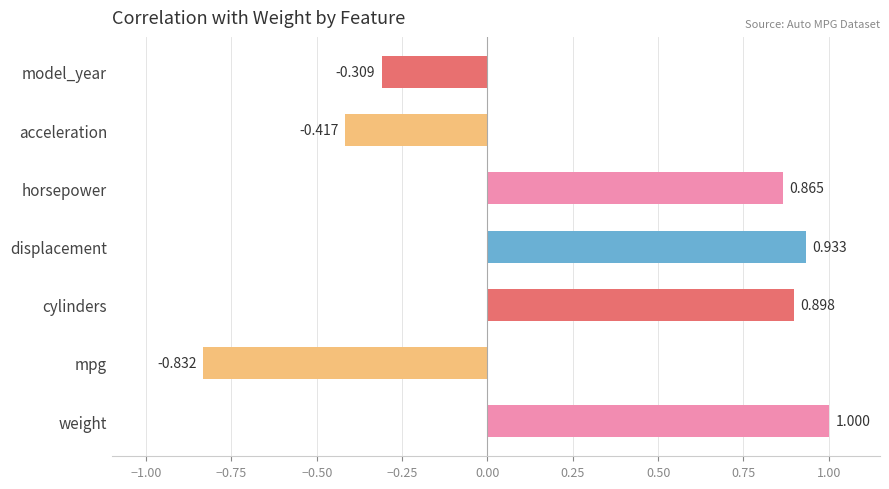

List the labels in order of value, smallest first.

mpg, acceleration, model_year, horsepower, cylinders, displacement, weight